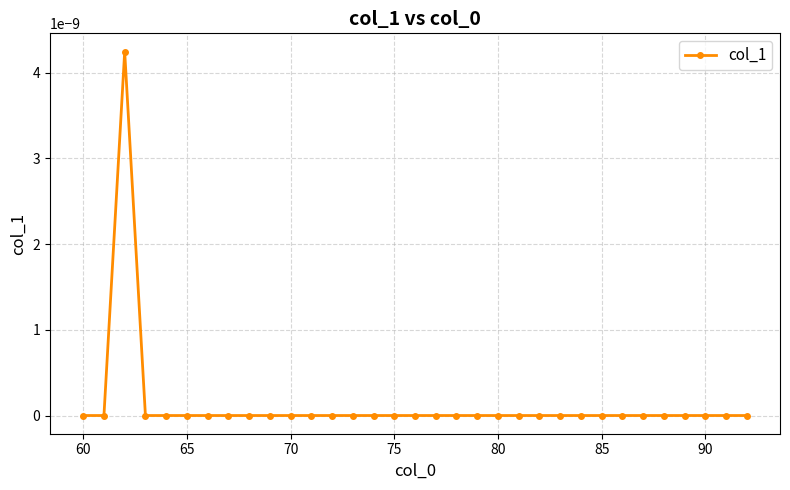

The value at 80 is 0.0. True or false?

True